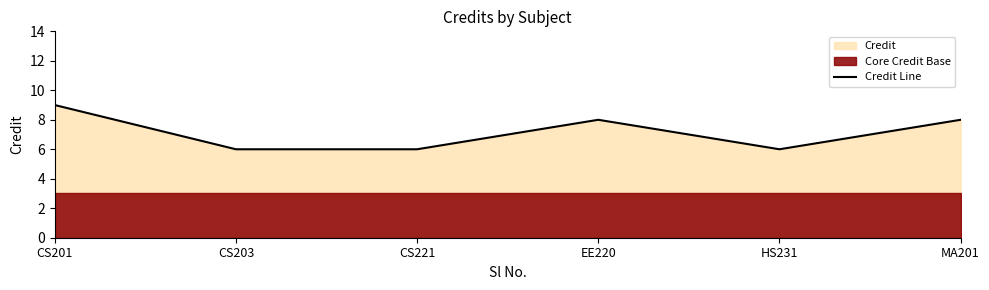

What is the label of the 1st point from the right?

MA201